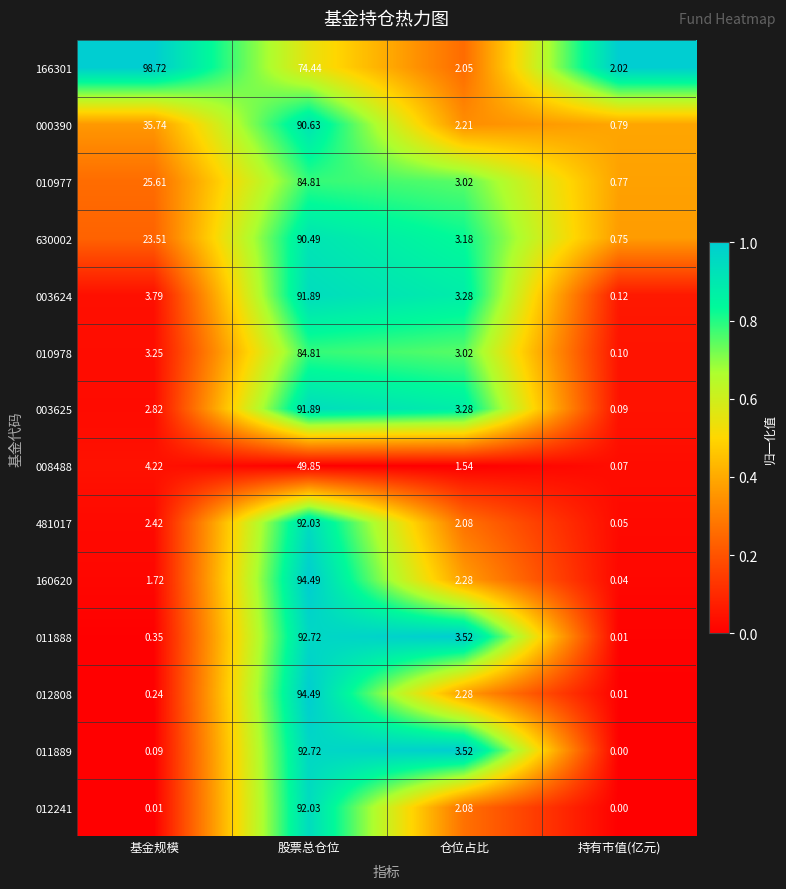

List the labels in order of 010978 value, smallest first.

持有市值(亿元), 仓位占比, 基金规模, 股票总仓位